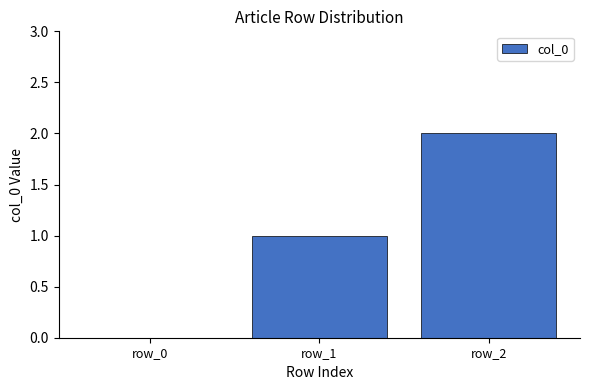

Are the bars grouped side by side (vs. stacked)?

No